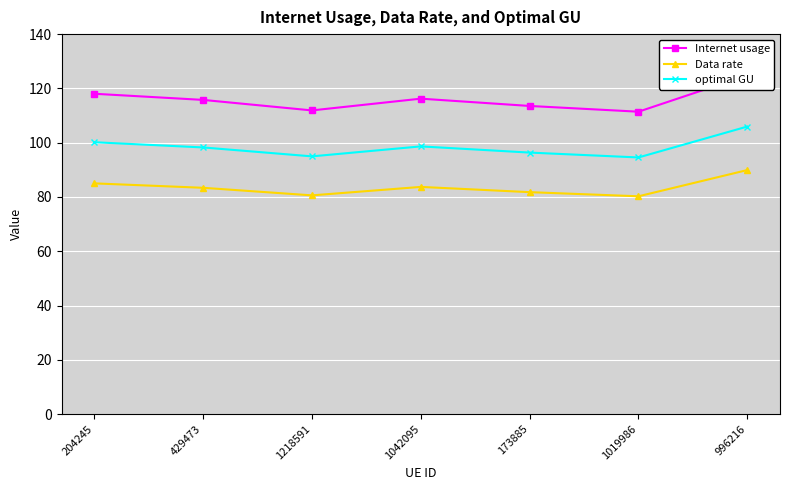

What is the sum of all Data rate values?

584.6